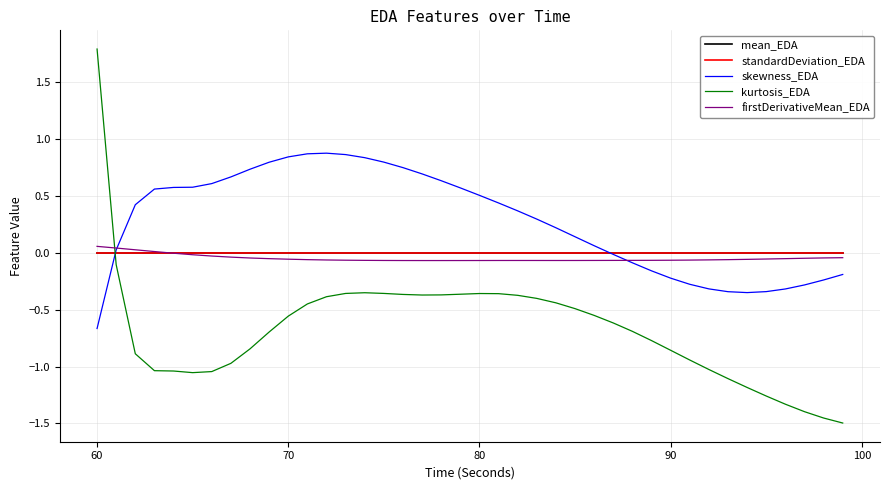

Which series has the widest spread of values?

kurtosis_EDA